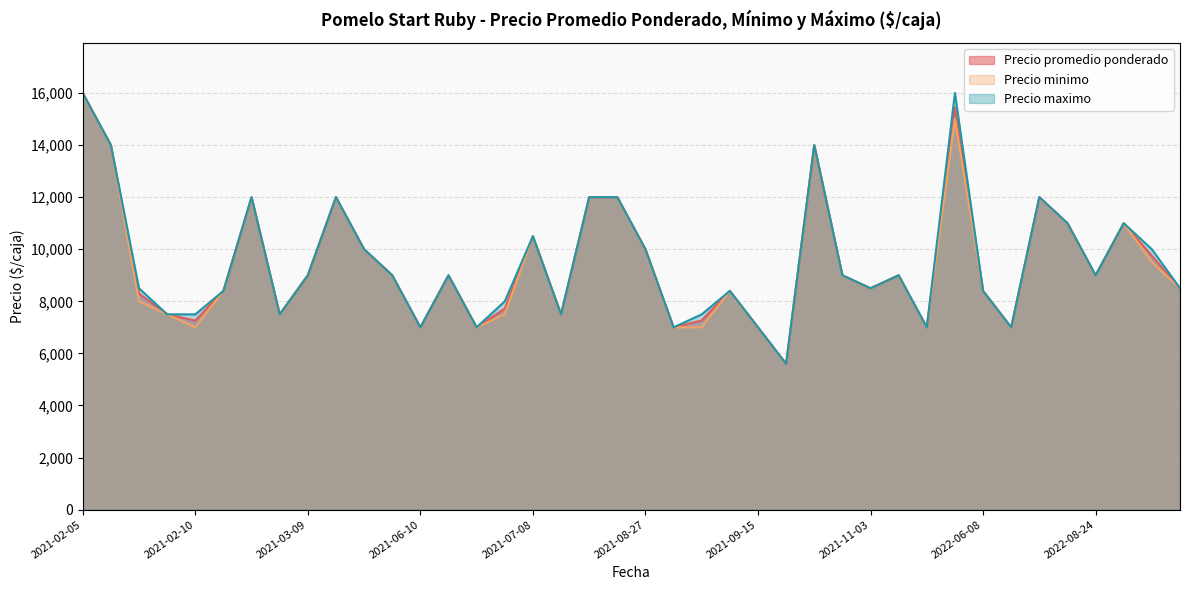

What is the average value of the Precio promedio ponderado series?

9463